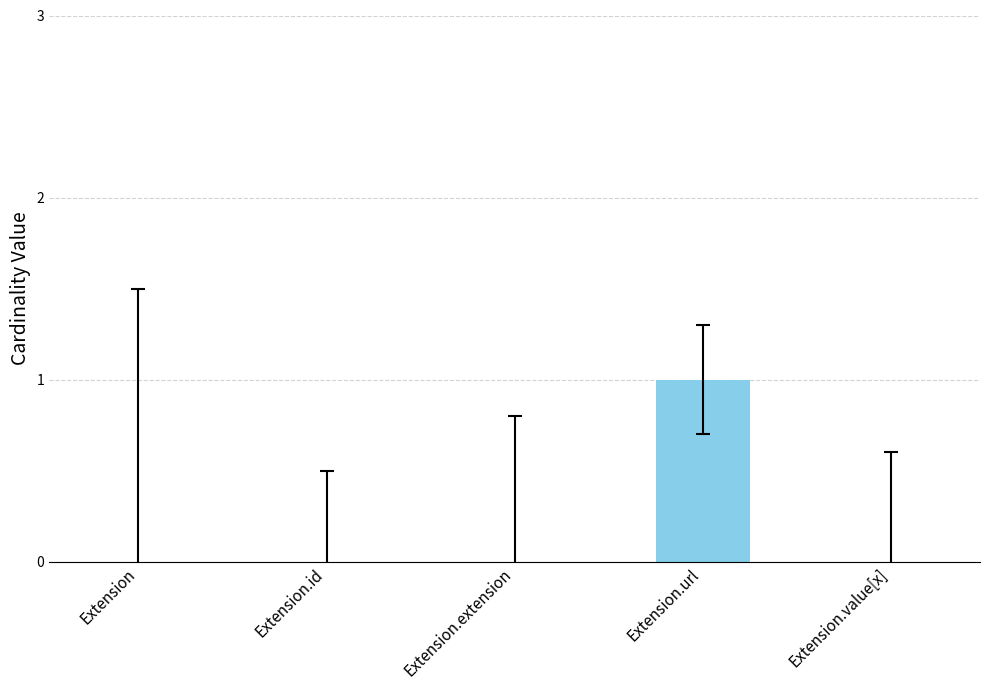

True or false: the data shows 1 at Extension.id.

False